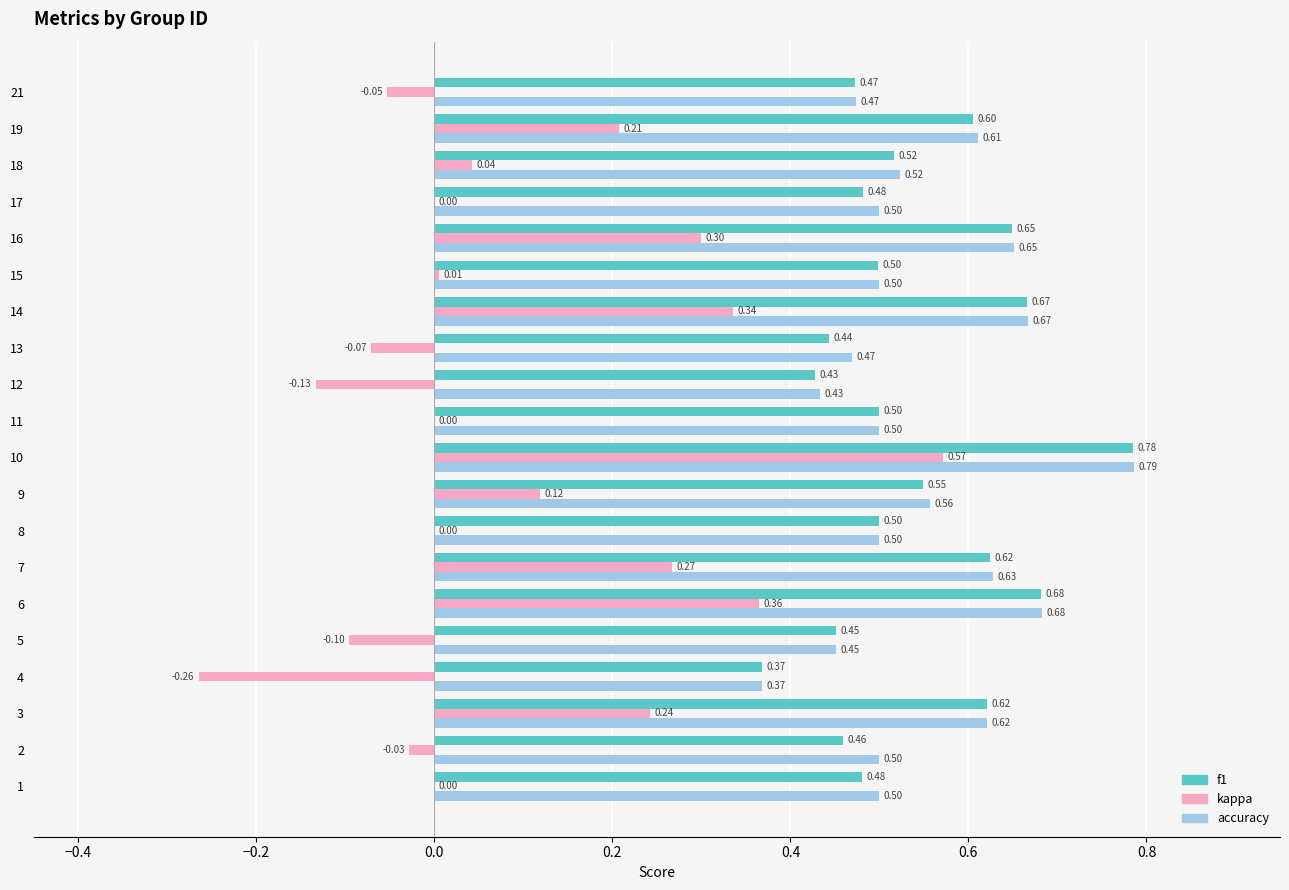

At which category is the sum across all series the highest?

10